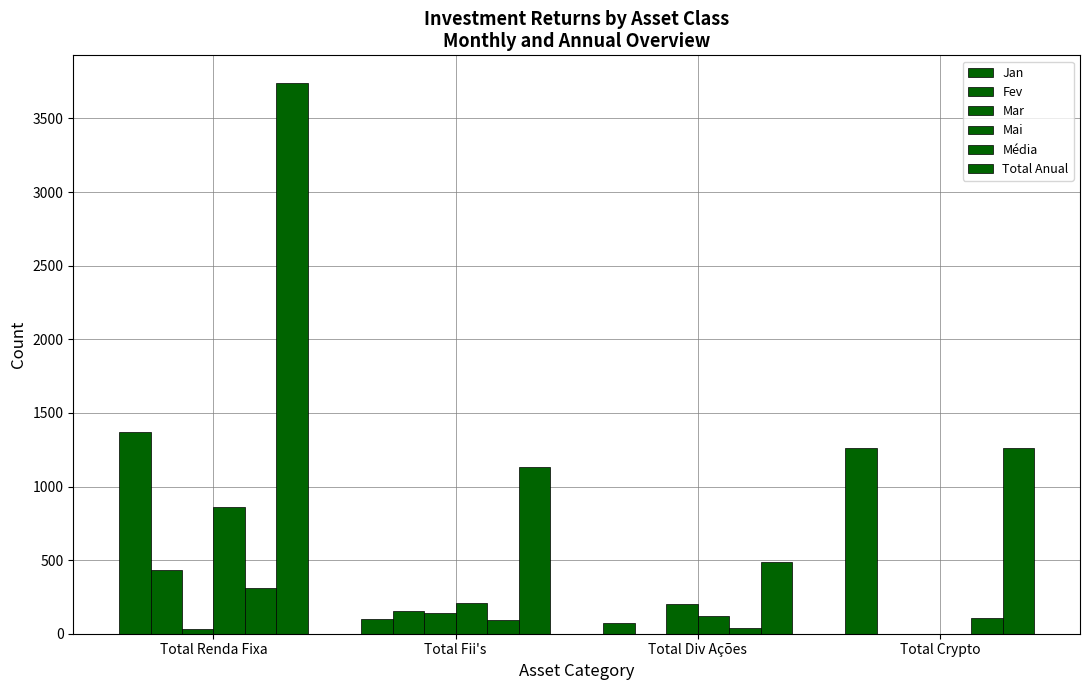

Reading left to right, extract all data points from this chart.

Jan: 1369.3	101.0	69.5	1263.5
Fev: 431.2	155.1	0.0	0.0
Mar: 29.9	138.2	200.9	0.0
Mai: 859.1	207.5	119.0	0.0
Média: 311.8	94.4	40.5	105.3
Total Anual: 3741.8	1132.4	486.2	1263.5